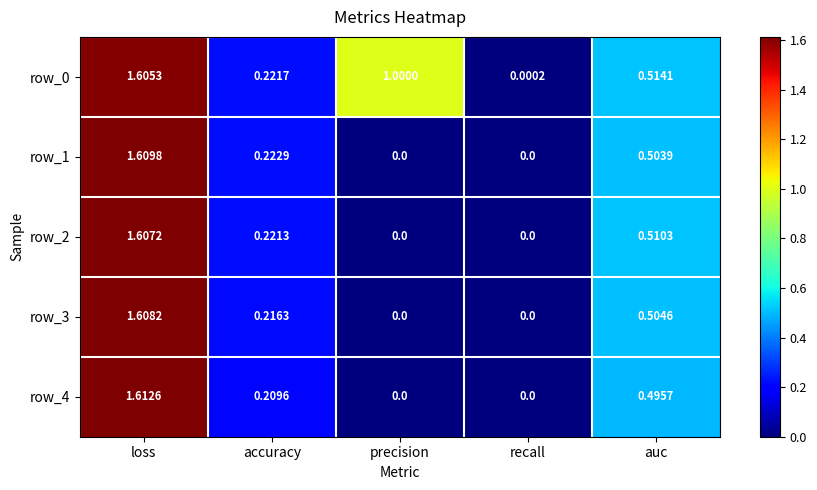

Is it true that row_0 equals 0.4 at accuracy?

False